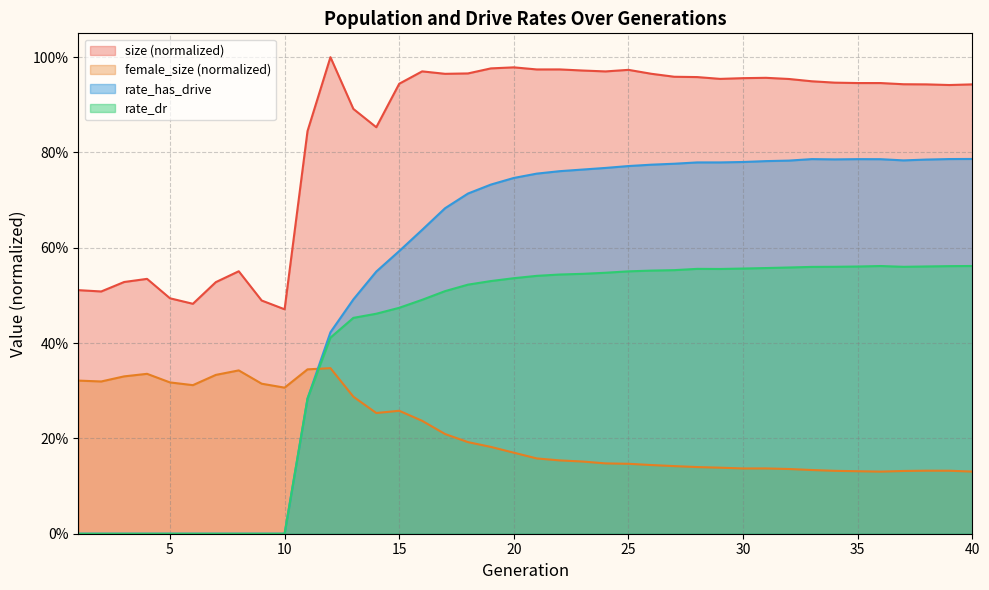

Which series has the largest total across all categories?

size (normalized)